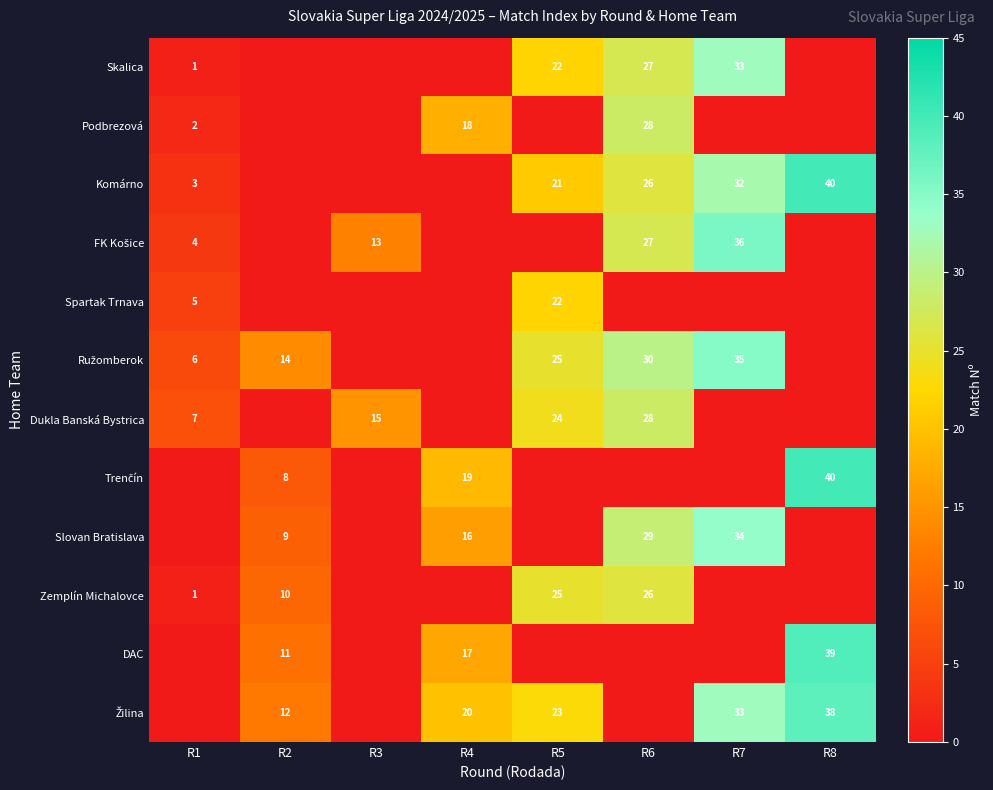

Is it true that Dukla Banská Bystrica equals 15 at R3?

True